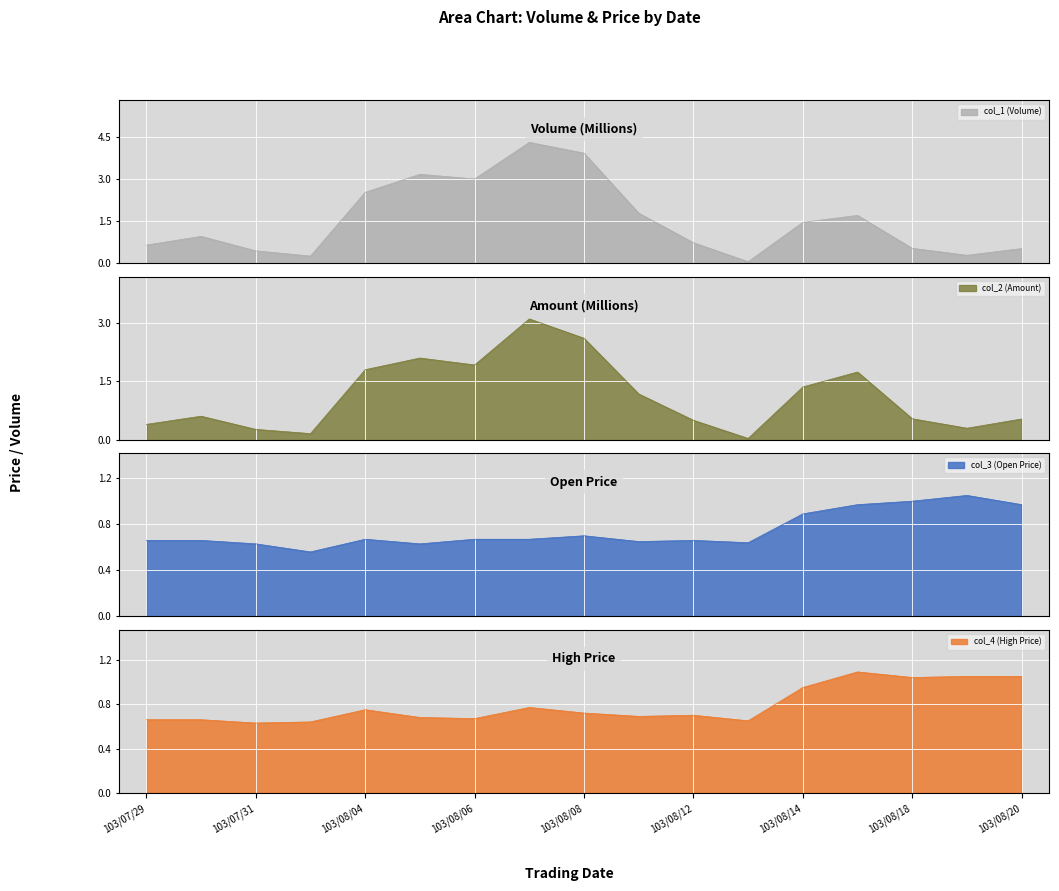

What is the average value of the col_4 series?

0.8